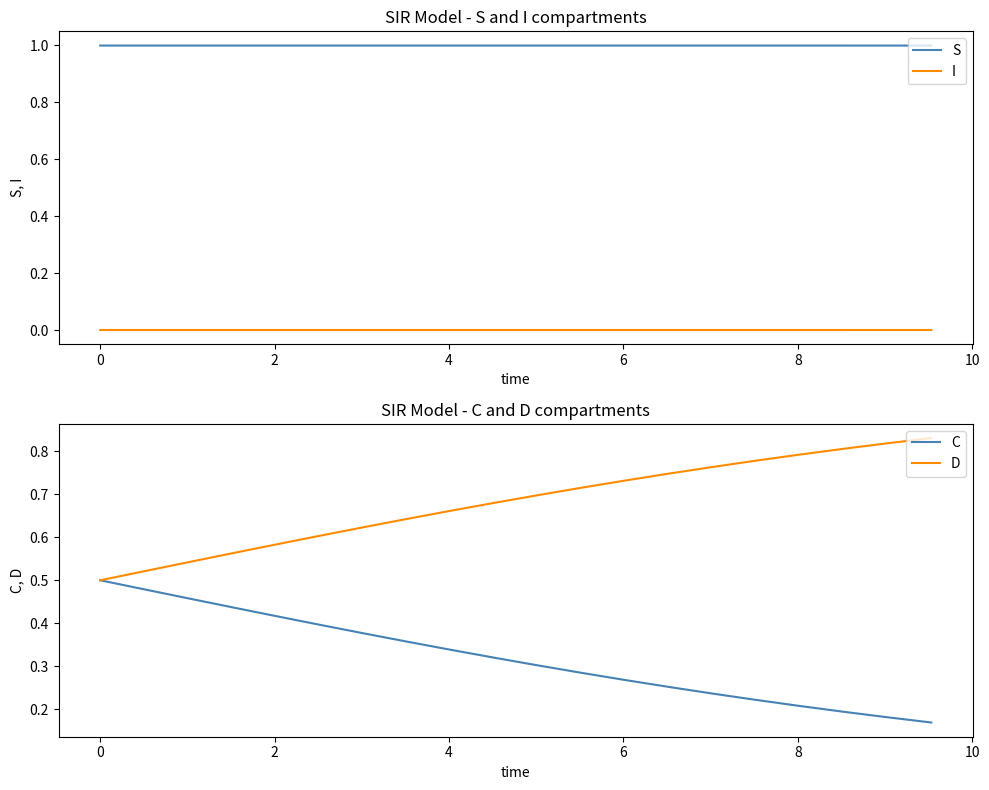

What is the greatest value displayed?

1.0